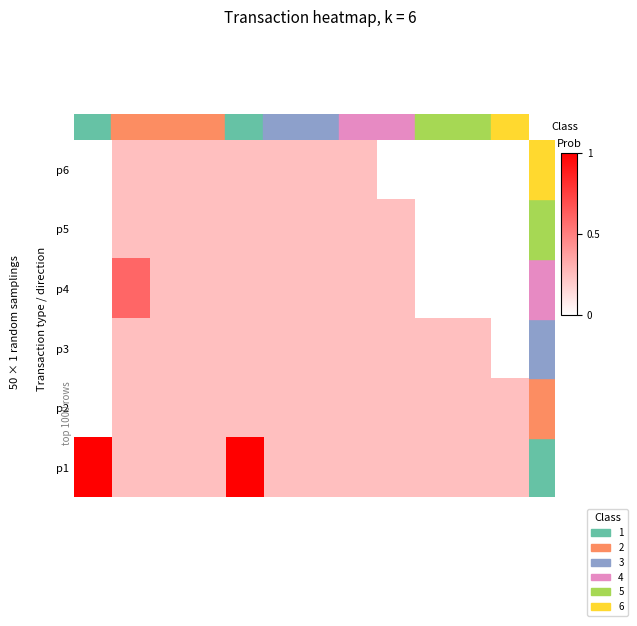

At which category is the sum across all series the highest?

4